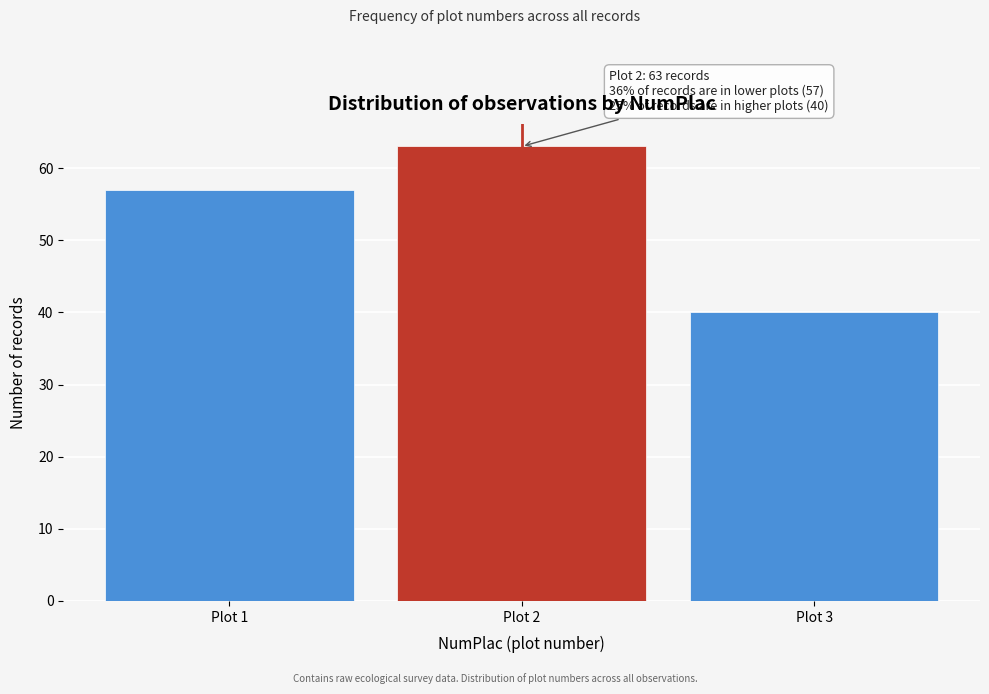

Reading left to right, what are all the values shown in this chart?

Plot 1=57	Plot 2=63	Plot 3=40